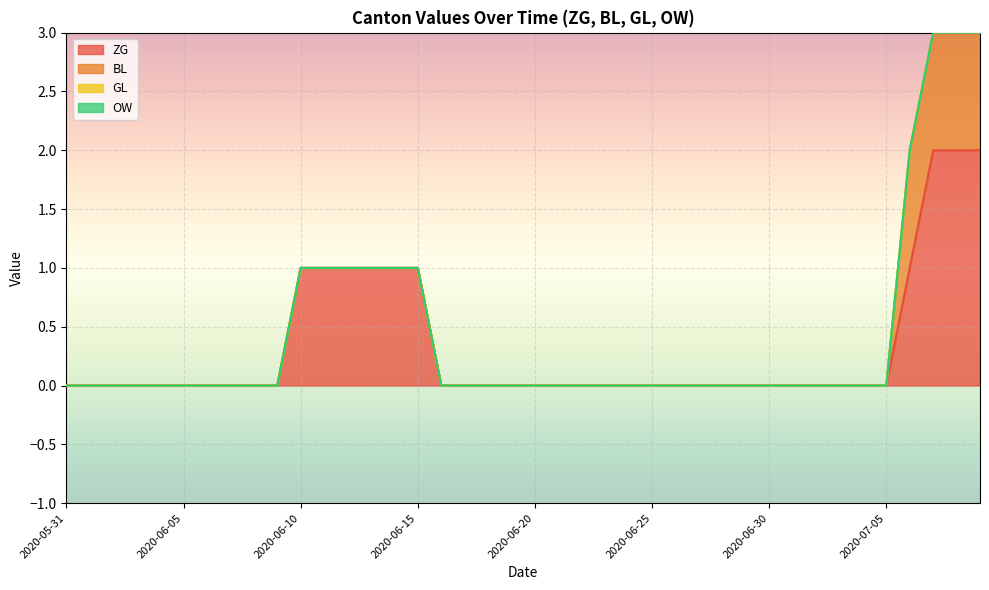

True or false: ZG and OW intersect in this chart.

False